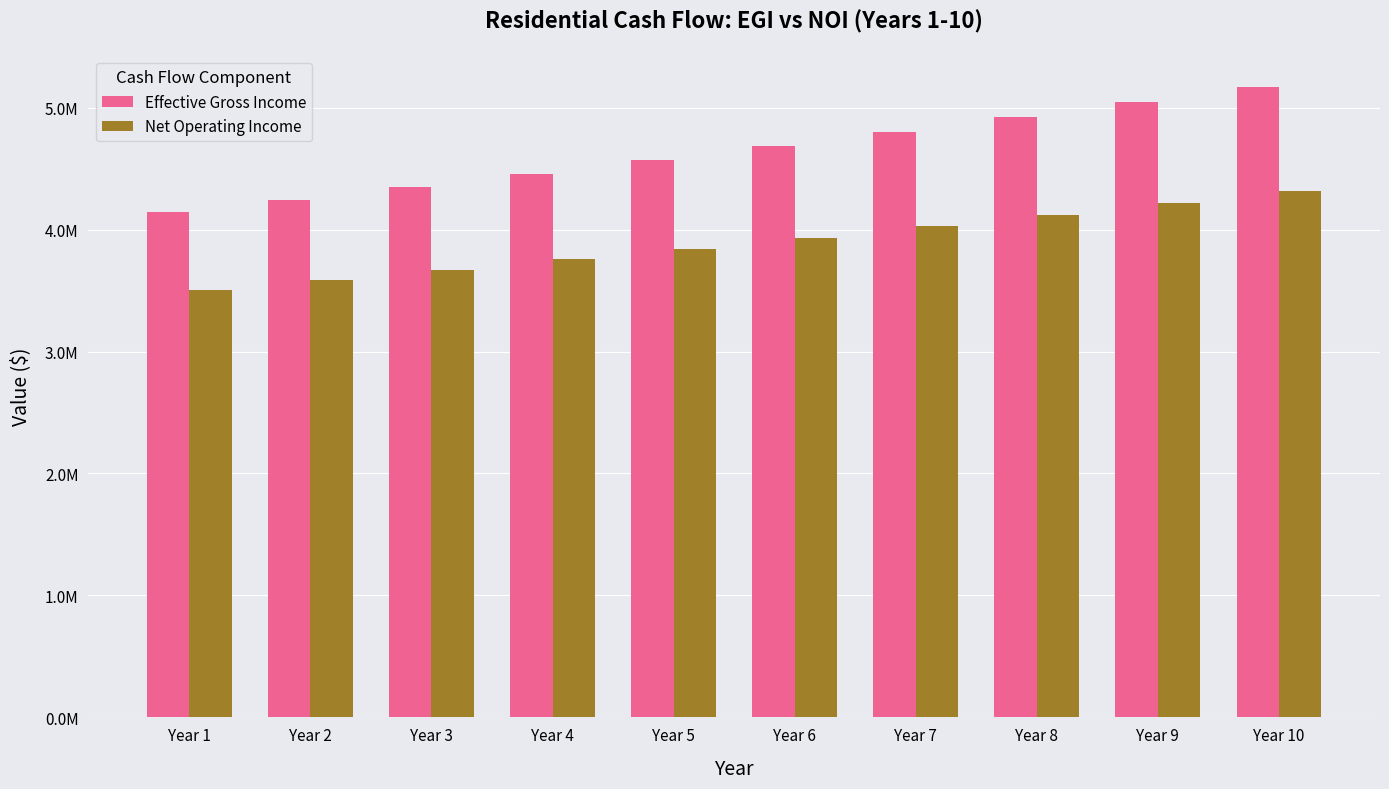

Are the bars grouped side by side (vs. stacked)?

Yes